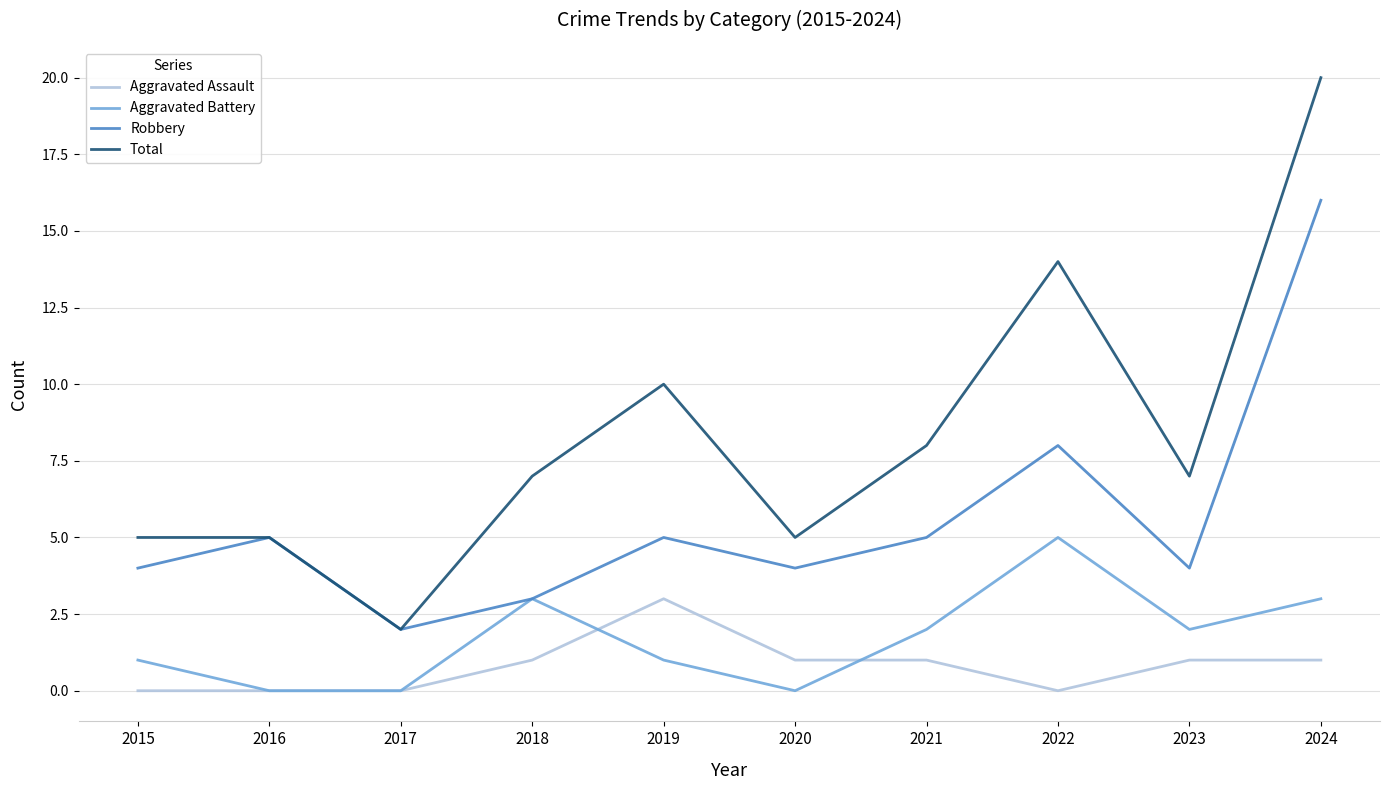

What is the maximum value shown in the chart?

20